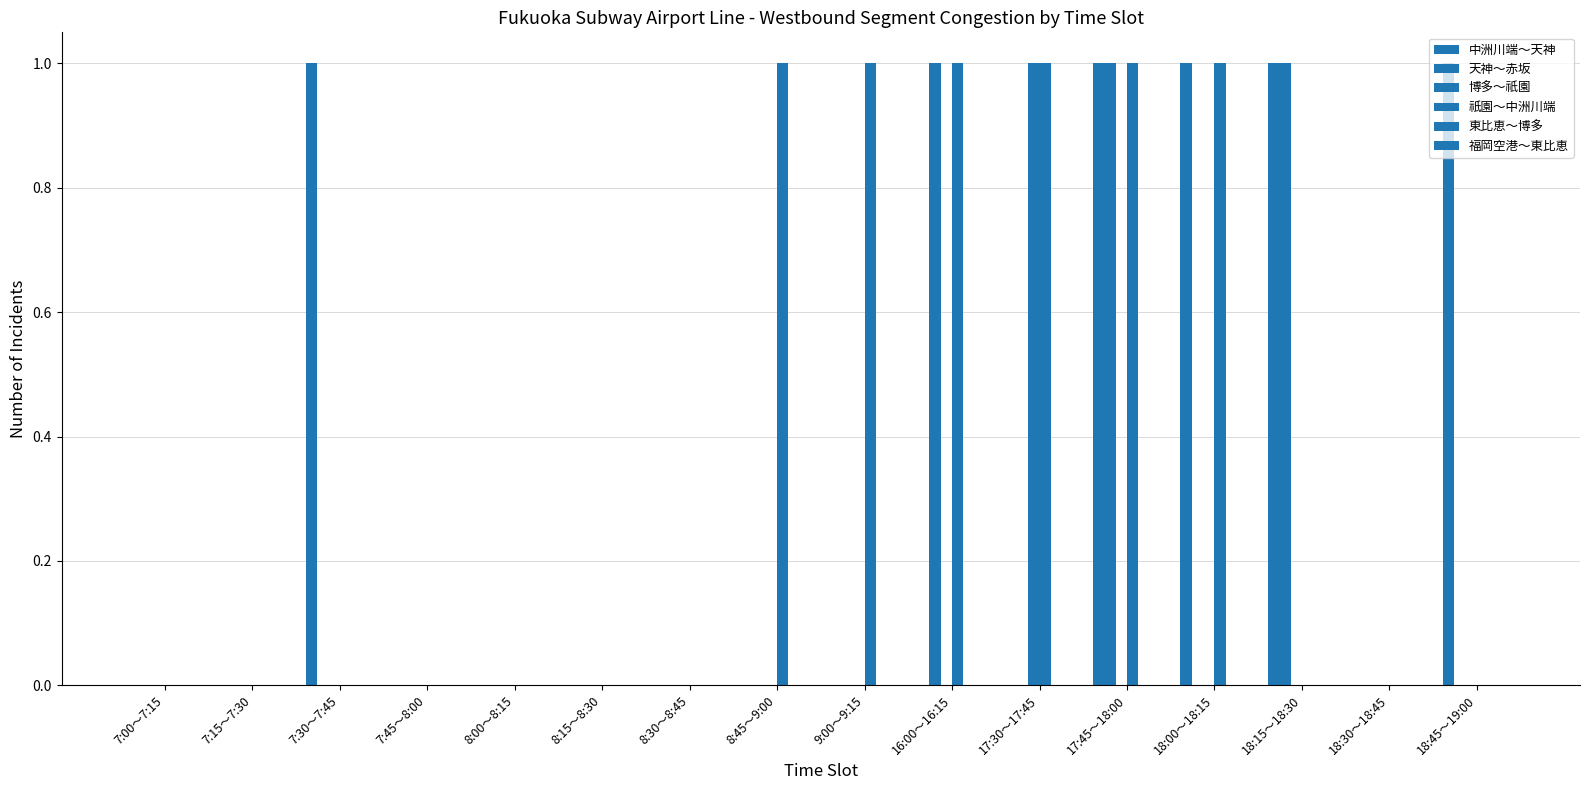

How many data points does each series have?

16